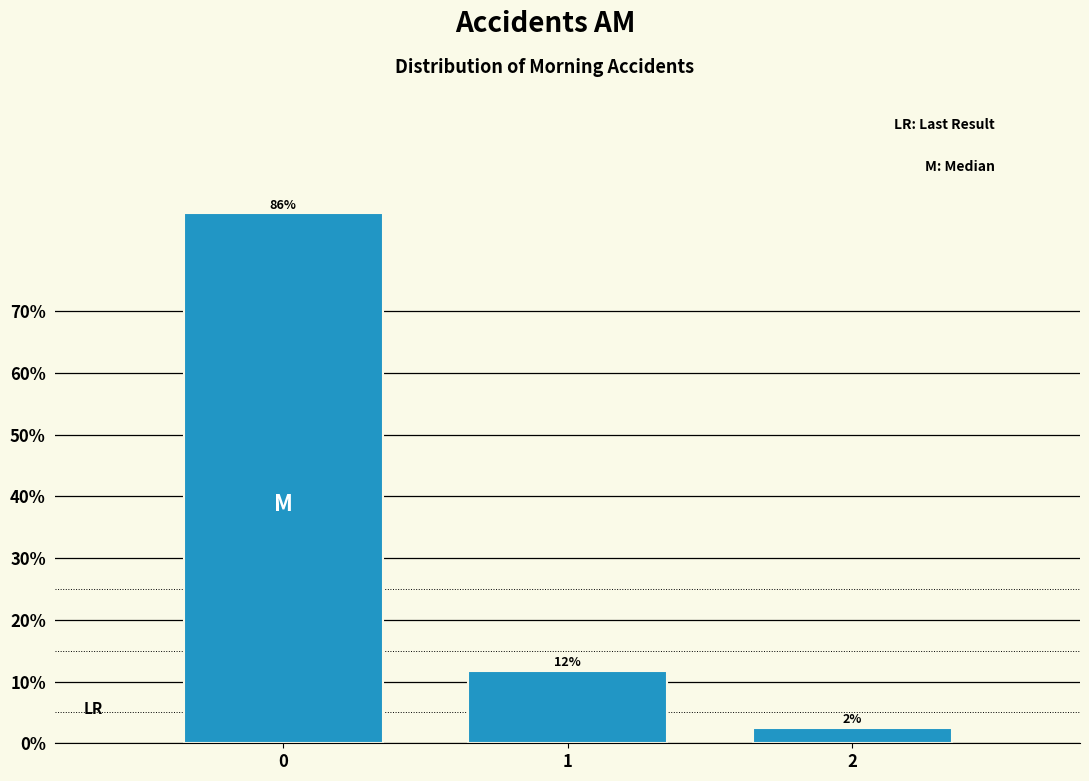

How many bars are there in total?

3